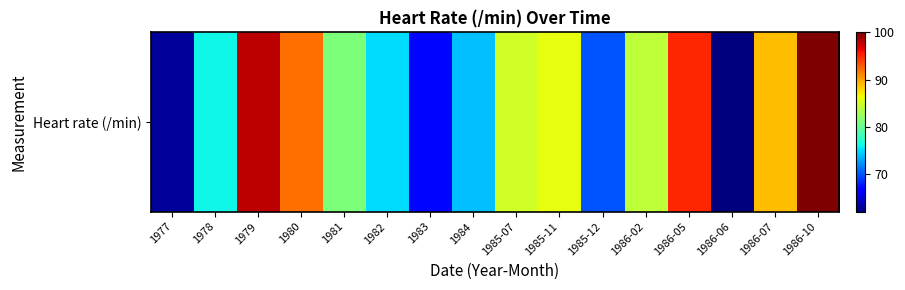

What is the sum of the values at 1983 and 1984?

141